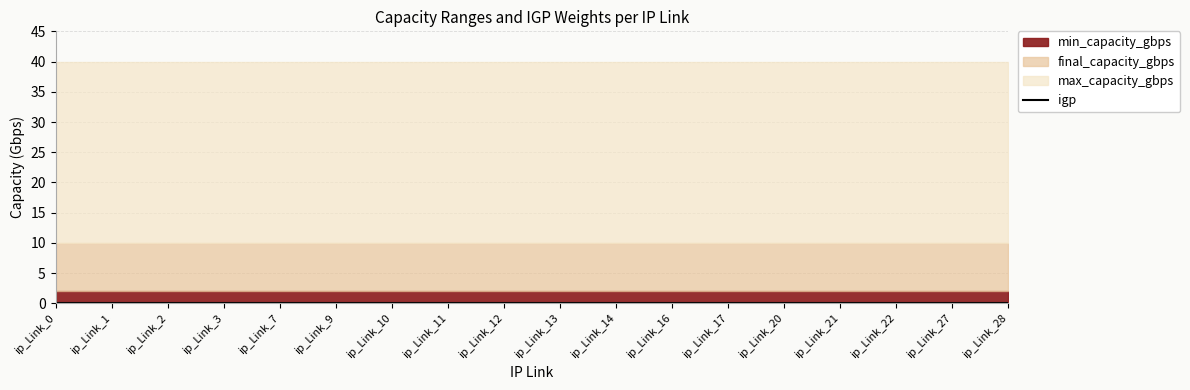

True or false: igp and final_capacity_gbps cross at least once.

False